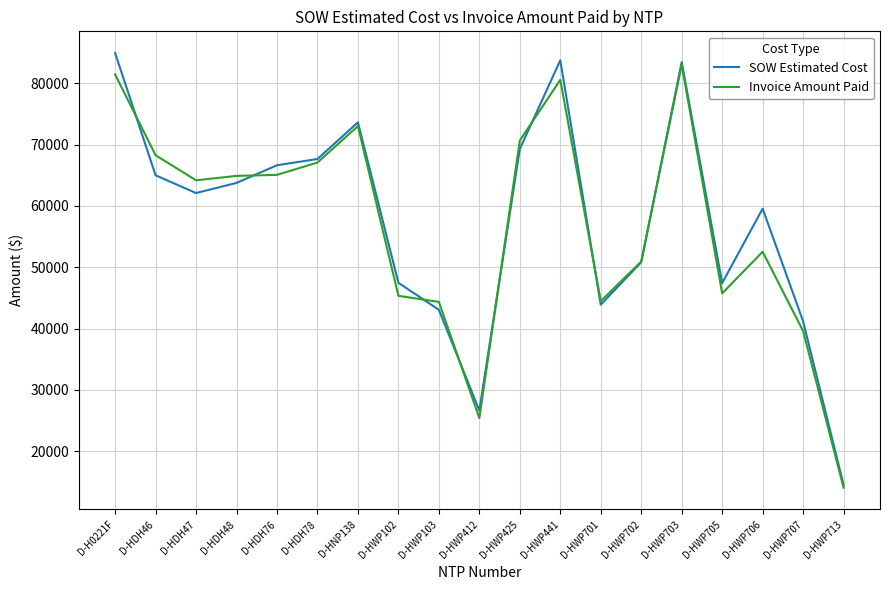

What is the average value of the SOW Estimated Cost series?

57618.9